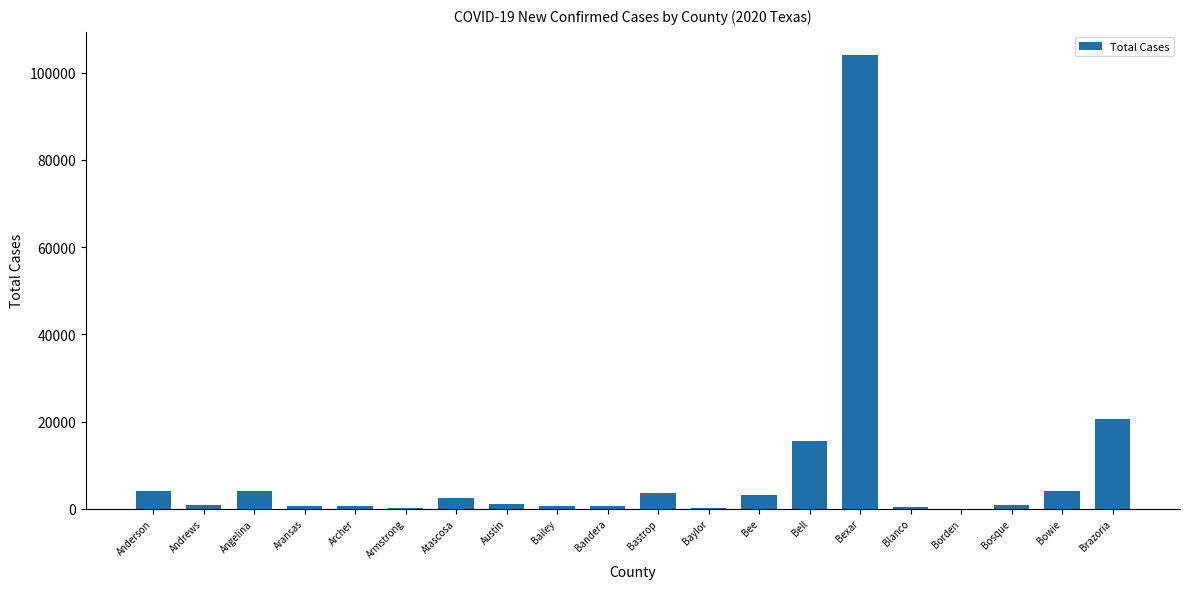

What is the maximum value shown in the chart?

104159